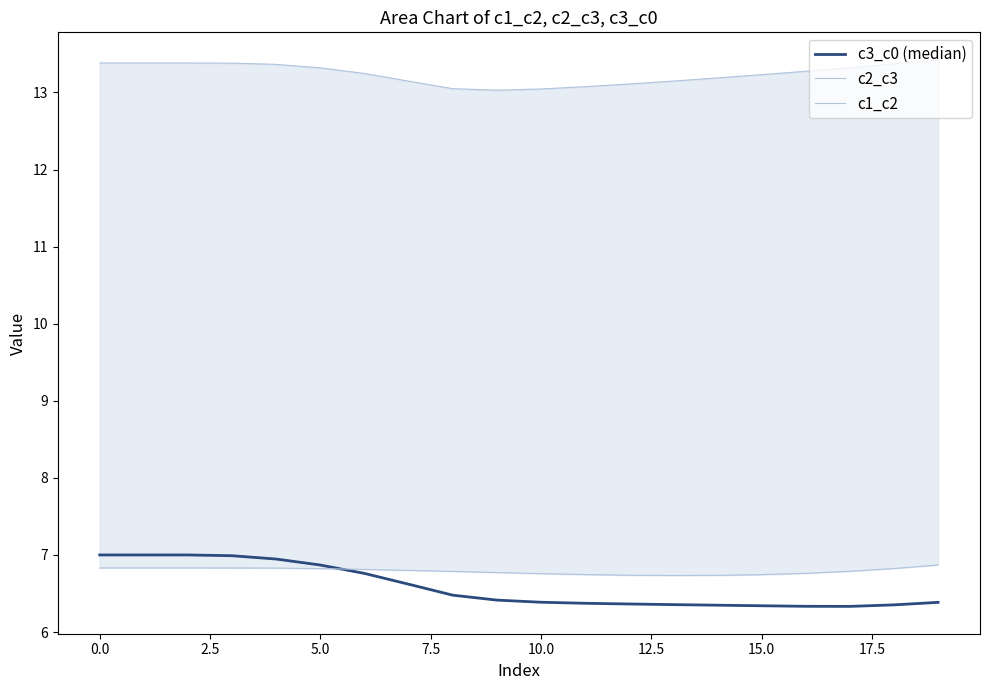

What is the difference between the second highest and second lowest values in the c1_c2 series?

0.1